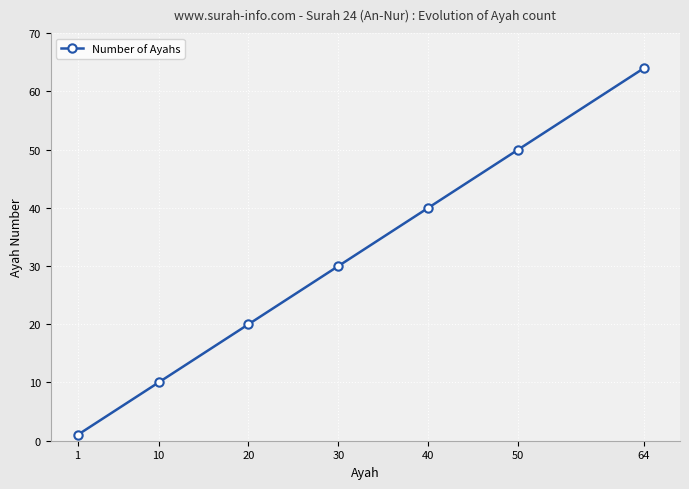

How many lines are shown in the chart?

1